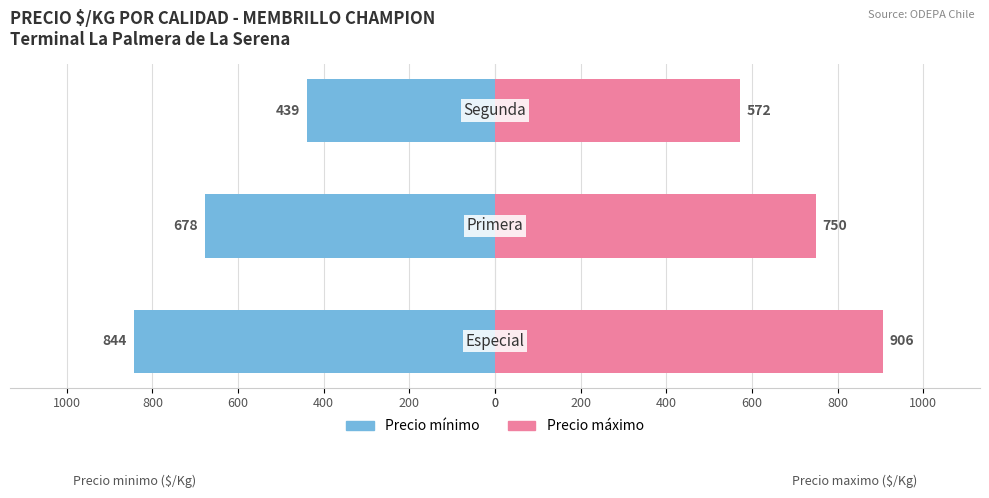

Reading left to right, what are all the values shown in this chart?

Precio minimo: -844	-678	-439
Precio maximo: 906	750	572